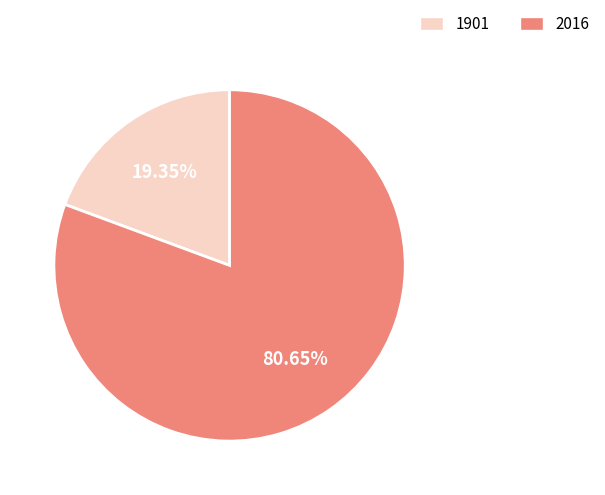

Combined, do 2016 and 1901 account for over 50%?

Yes